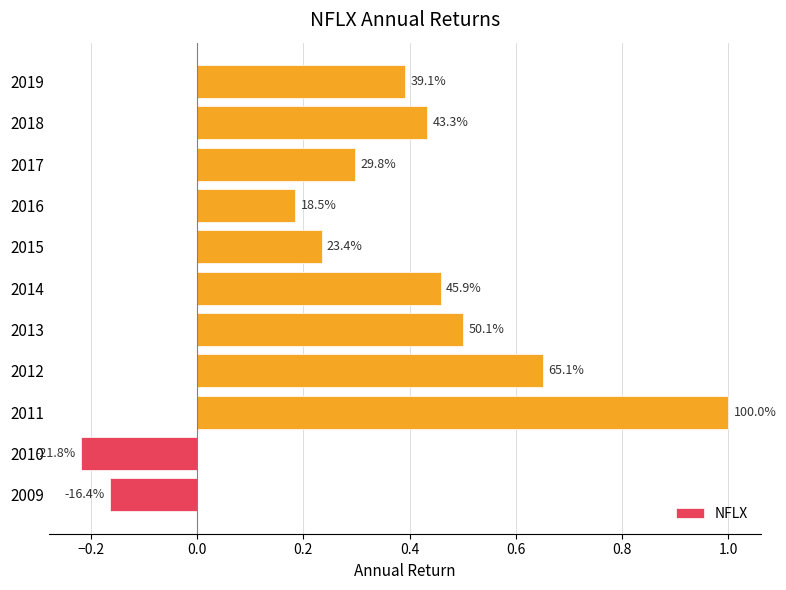

Does the chart contain any negative values?

Yes